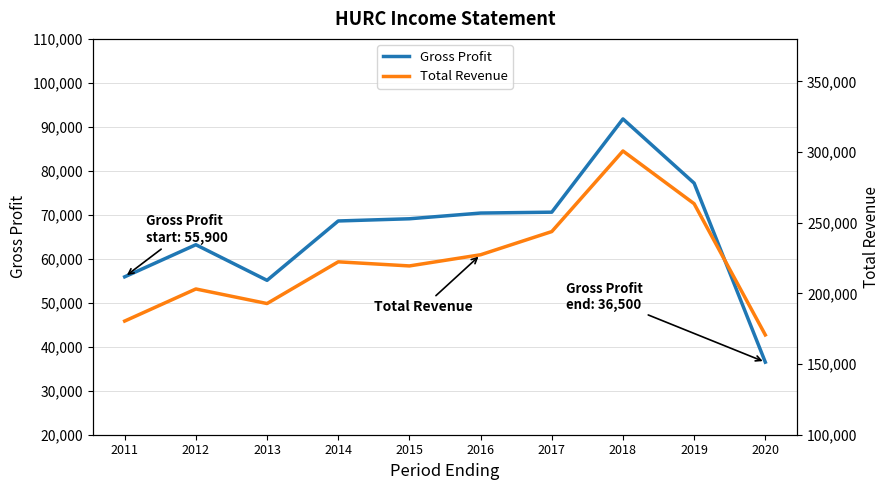

What is the value of the Gross Profit point at the 5th from the left?

69100